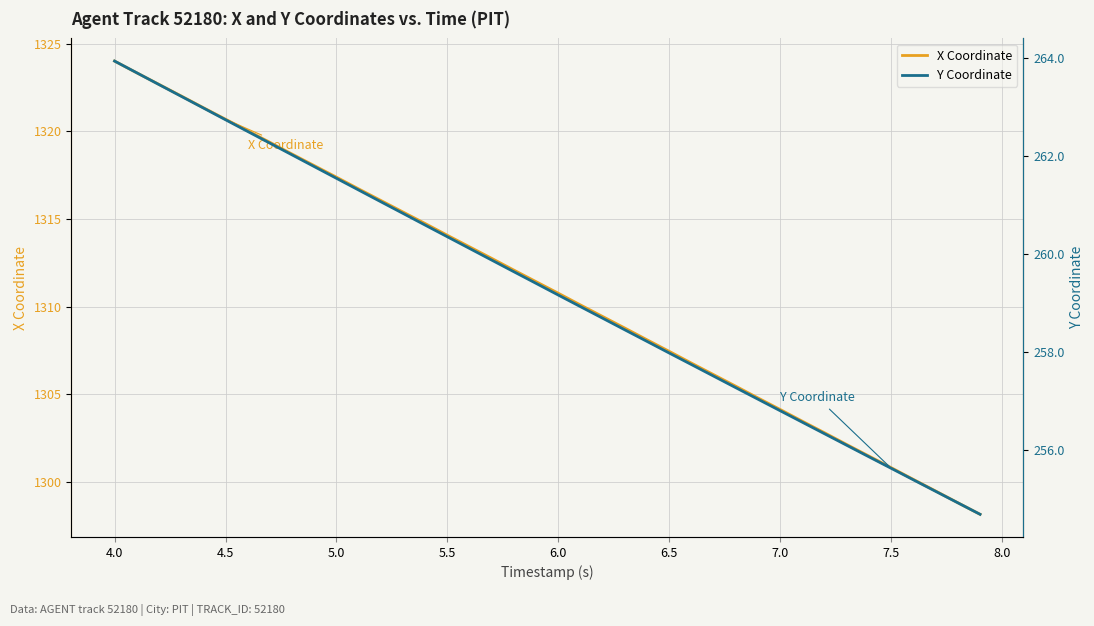

What is the difference between the second highest and minimum values in the Y Coordinate series?

9.0